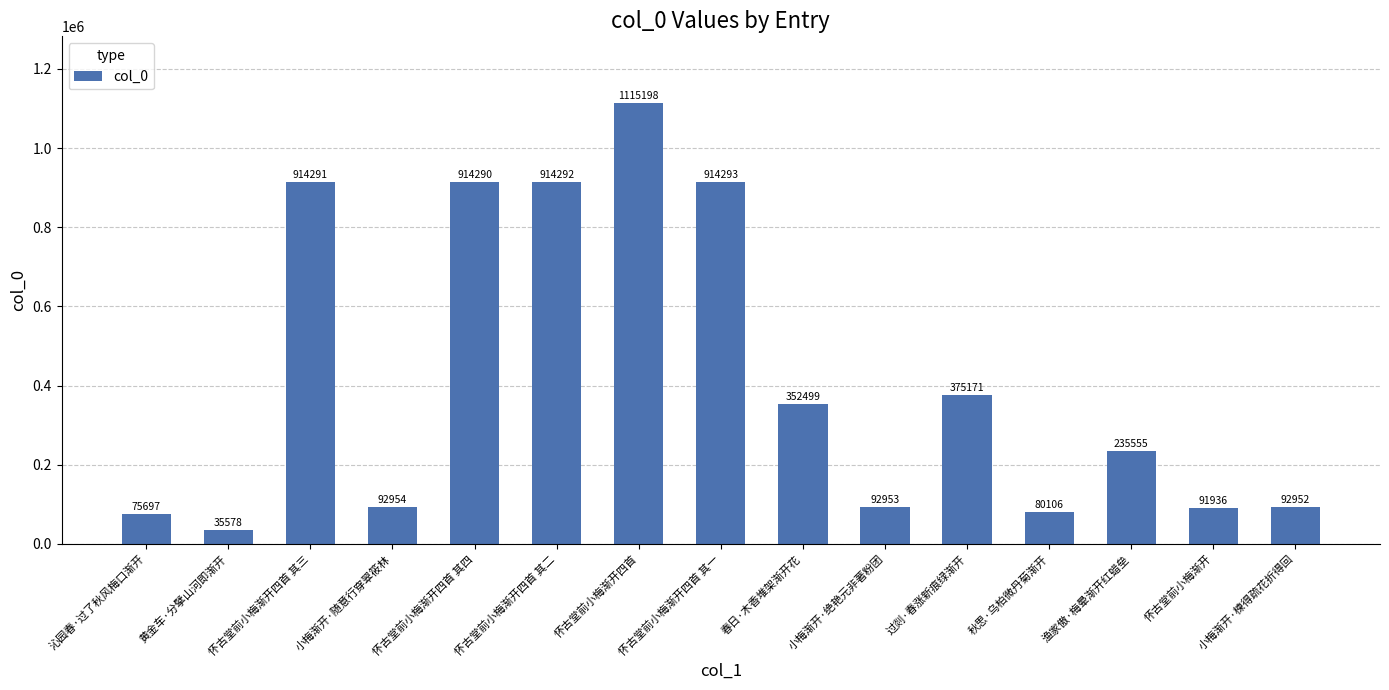

Which label corresponds to the smallest value in the chart?

黄金车·分擘山河即渐开